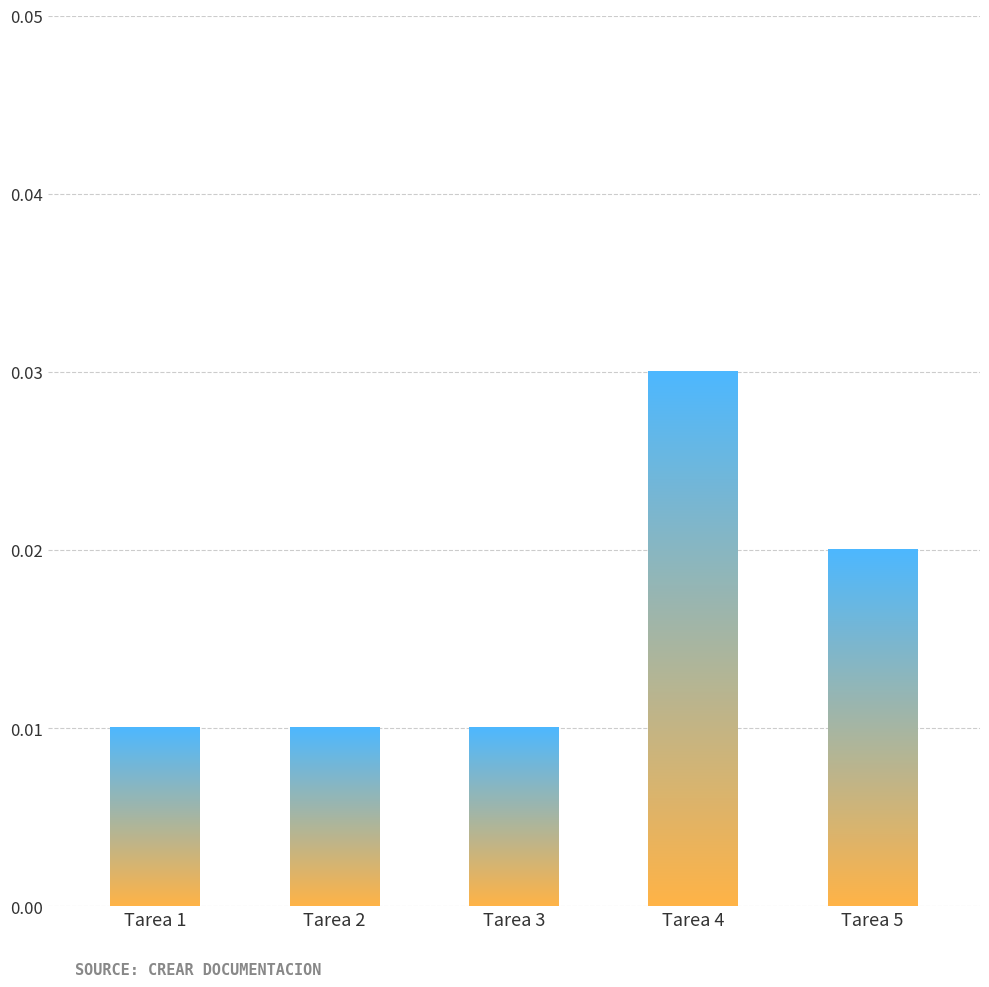

At which category does the chart reach its peak across all series?

Tarea 4